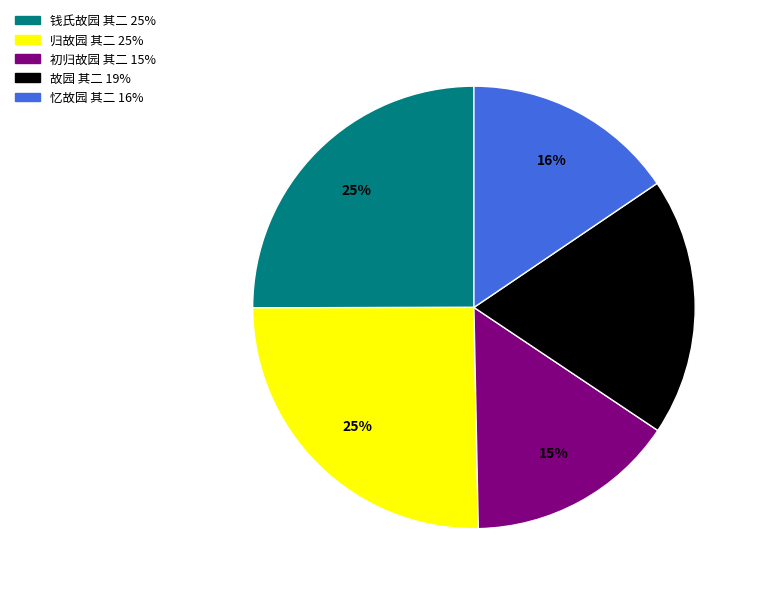

To the nearest percent, what is the difference between the largest and smallest slice percentages?

10%